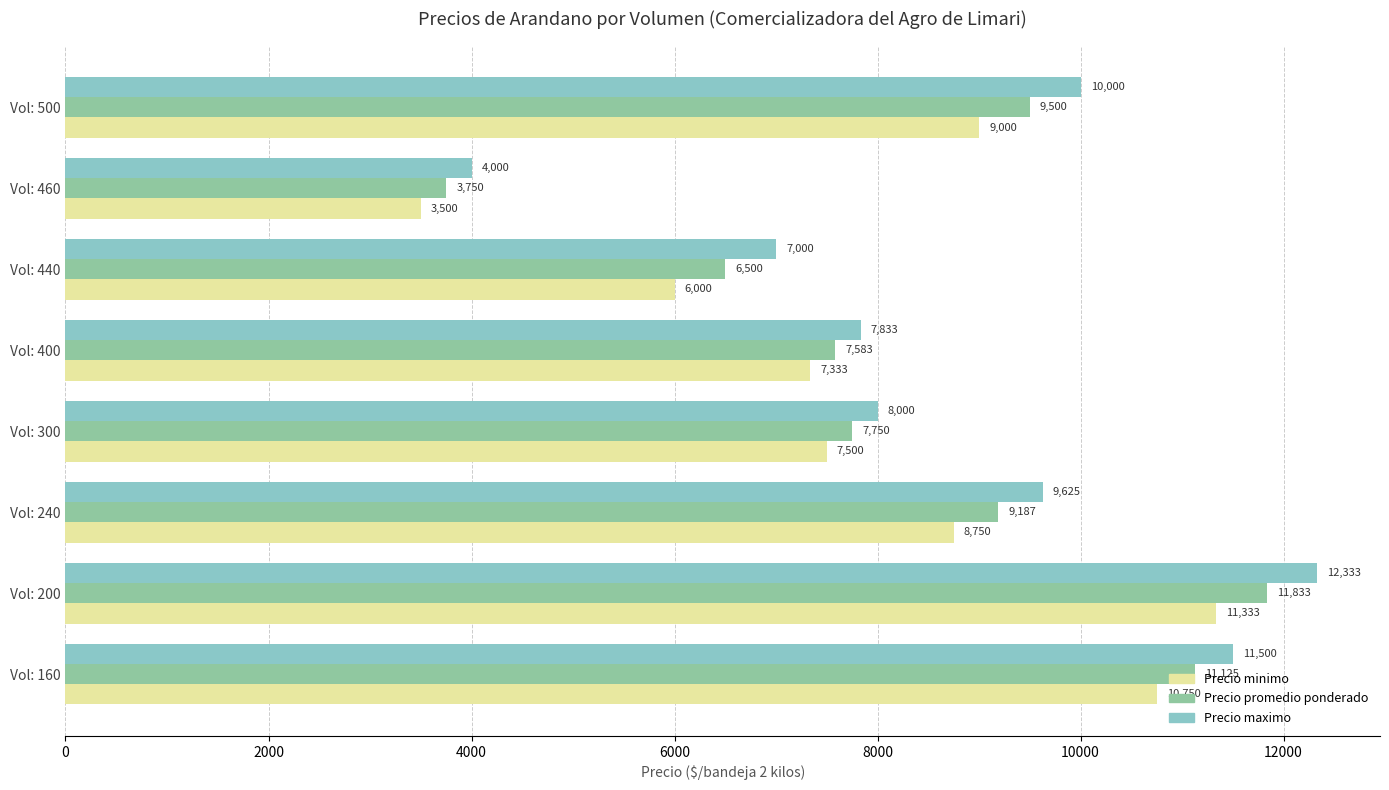

Which series has the largest range (max minus min)?

Precio maximo